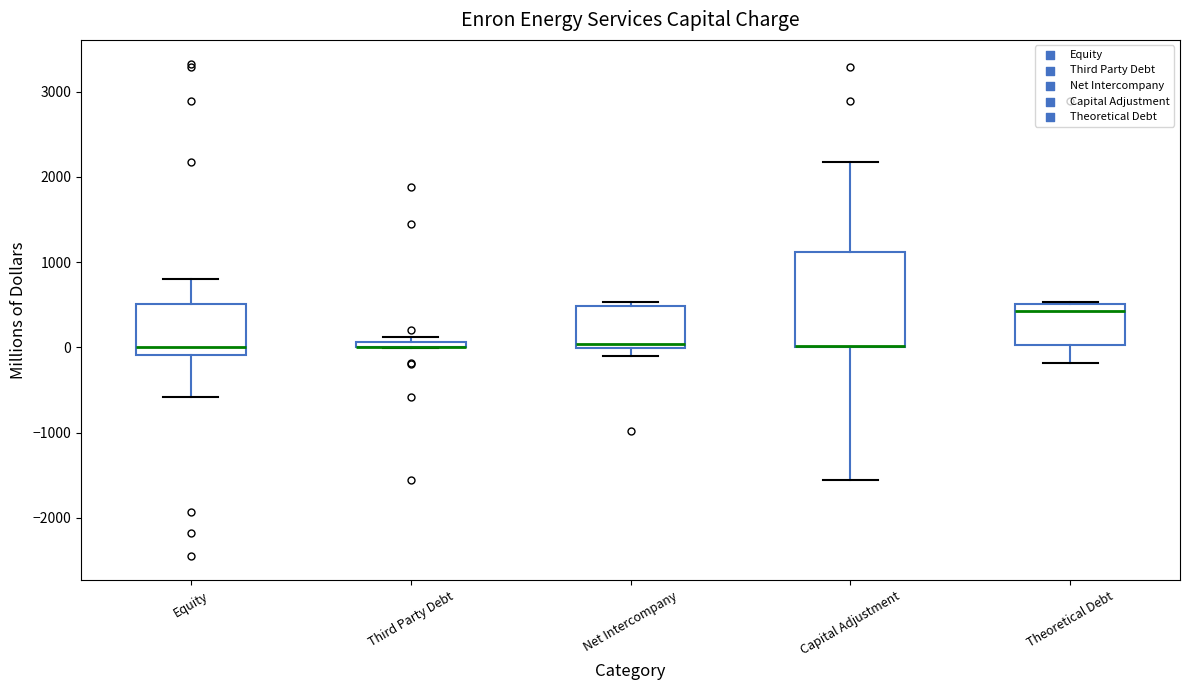

Which box is the tallest, from its lower edge to its upper edge?

Capital Adjustment